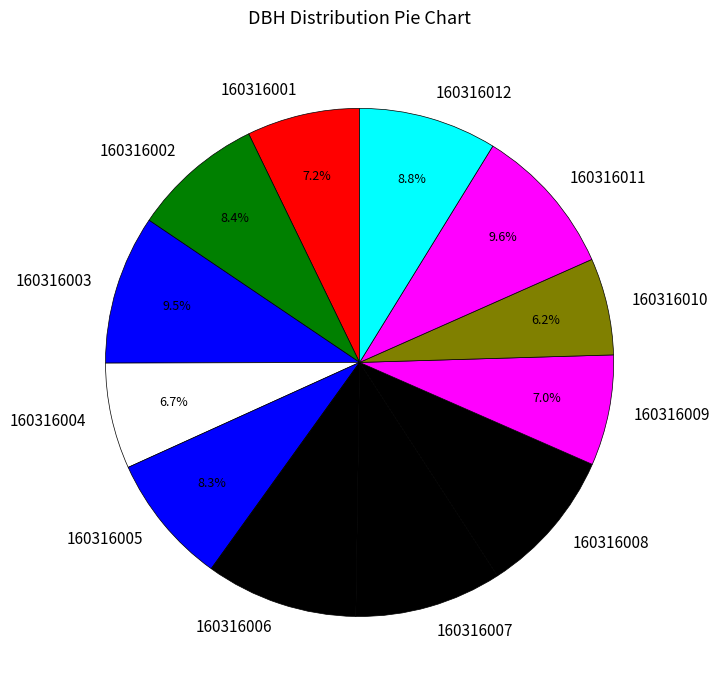

Which category has the smallest portion of the pie?

160316010